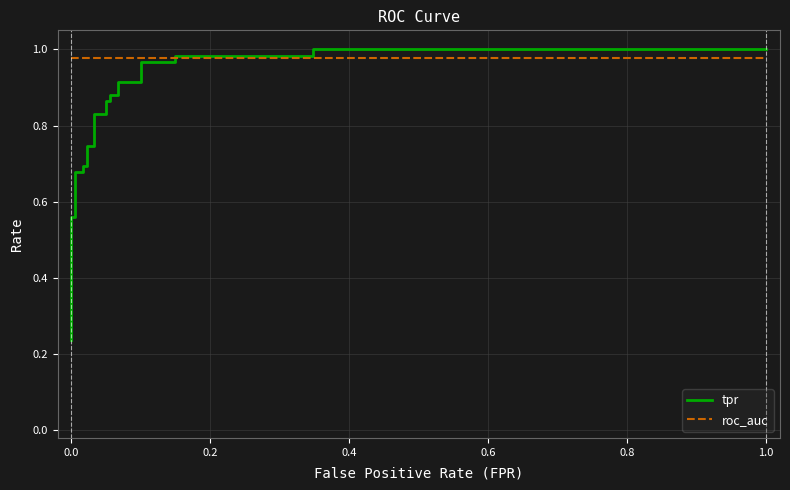

Rank the series by their average value, from highest to lowest.

roc_auc, tpr